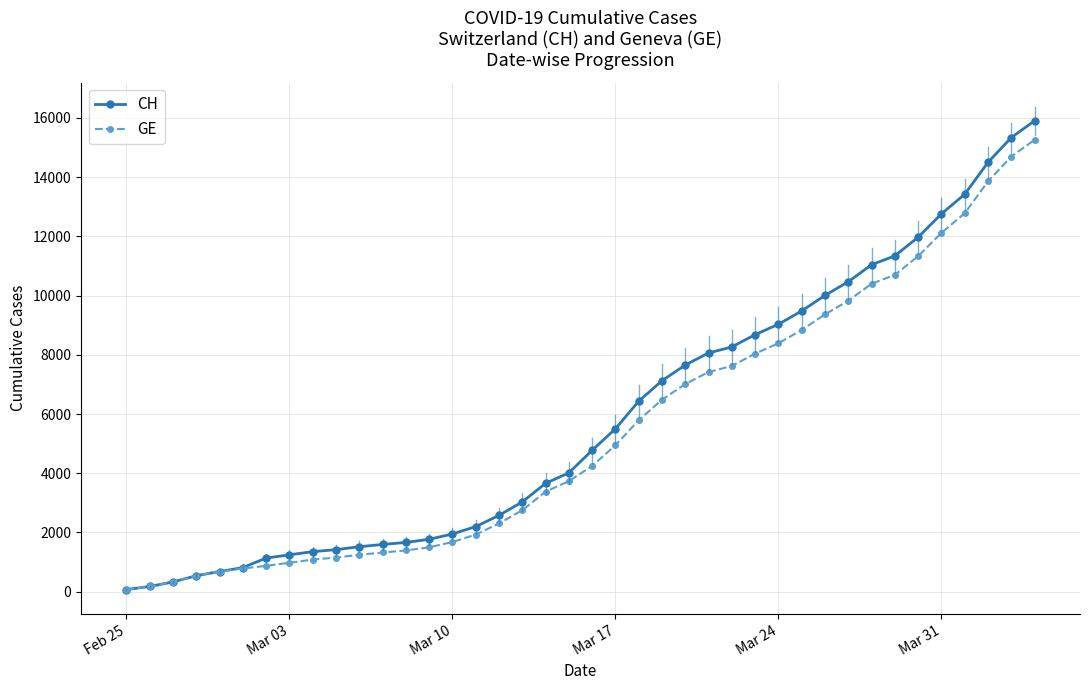

Which series has the largest range (max minus min)?

CH